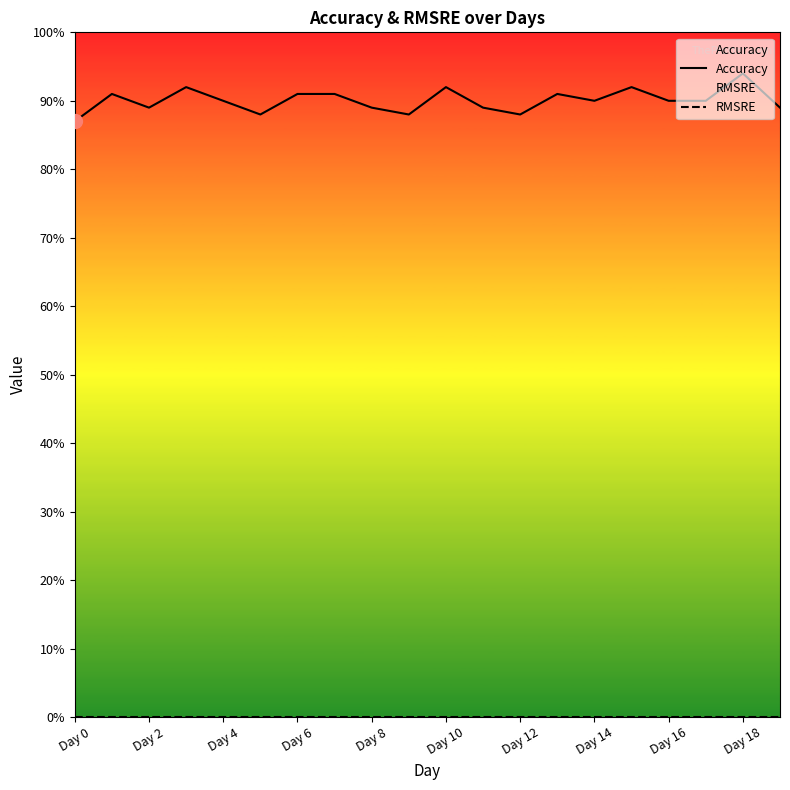

What is the total value across all series at Day 16?

0.9